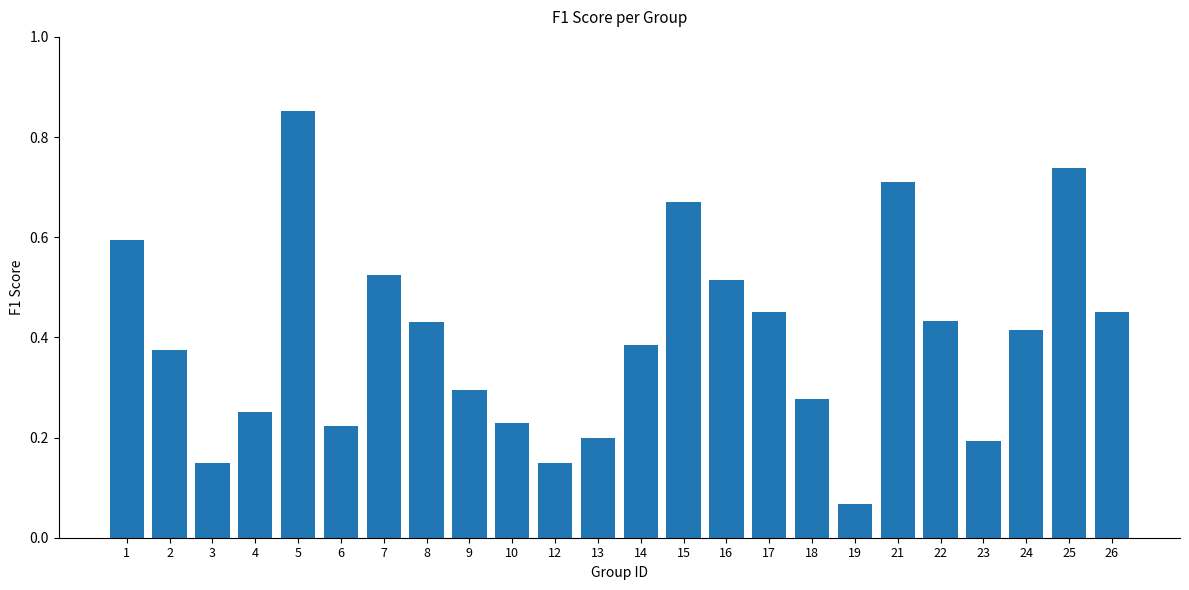

The value at 9 is 0.3. True or false?

True